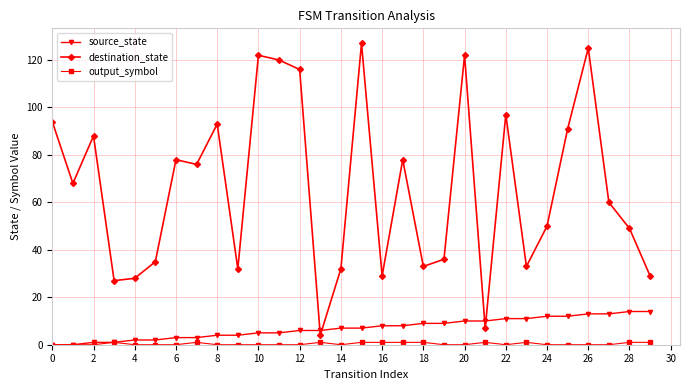

What is the maximum value shown in the chart?

127